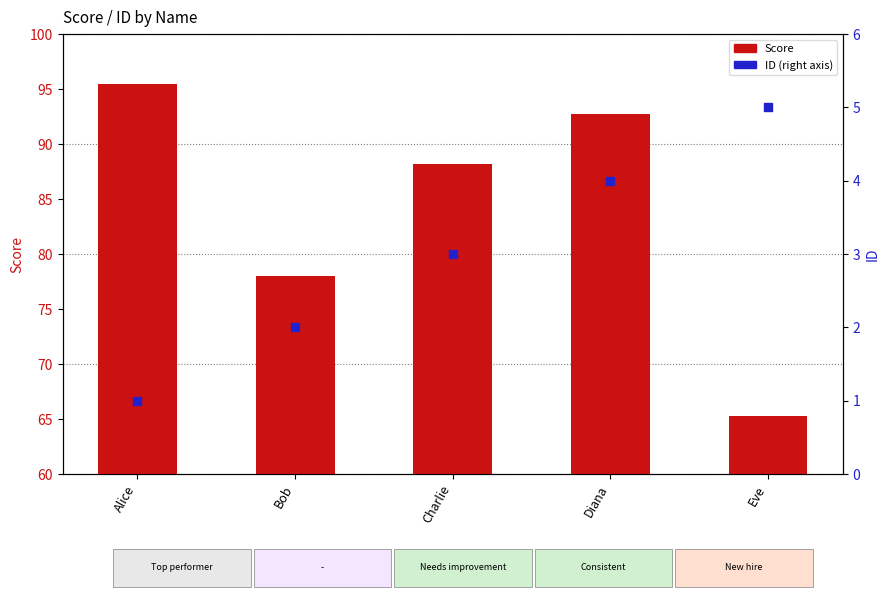

Which series contains the highest Y value?

Score